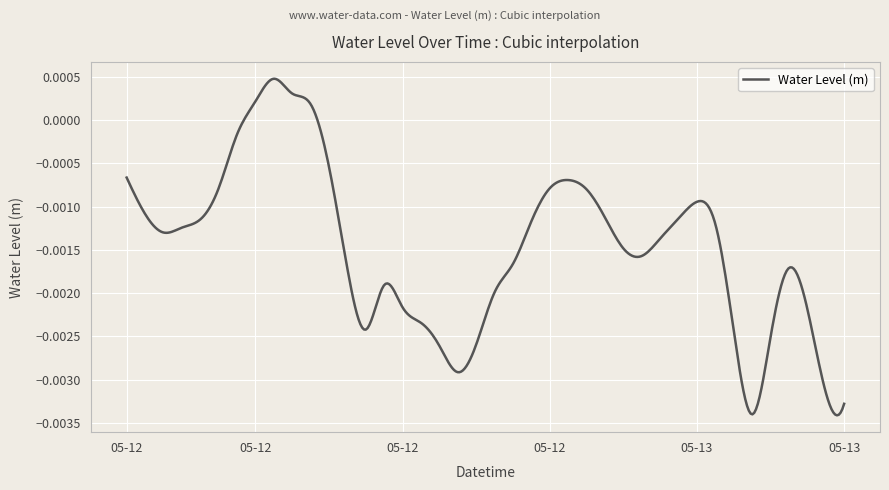

Where is the first local minimum?

2024-05-12 02:00